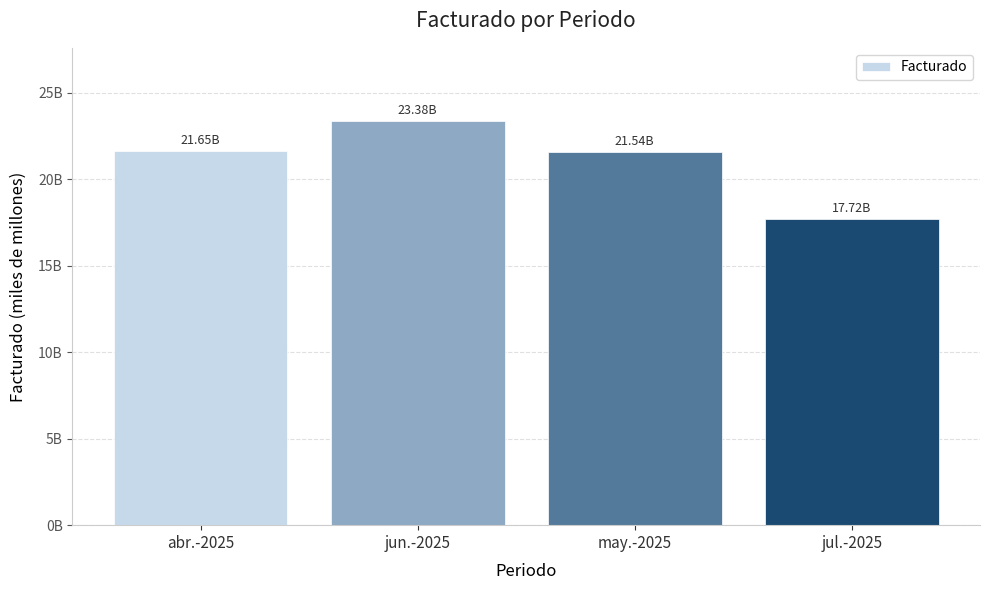

Which has a higher value, jun.-2025 or abr.-2025?

jun.-2025